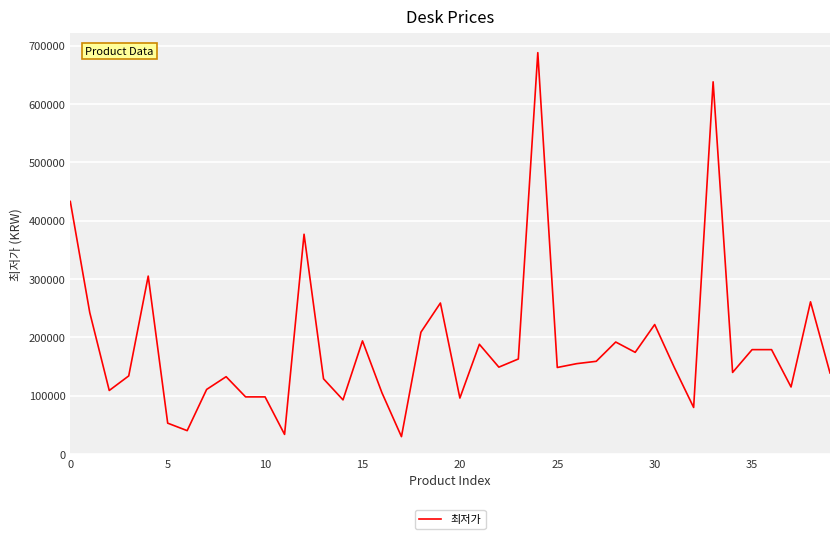

Count the number of categories in the chart.

40